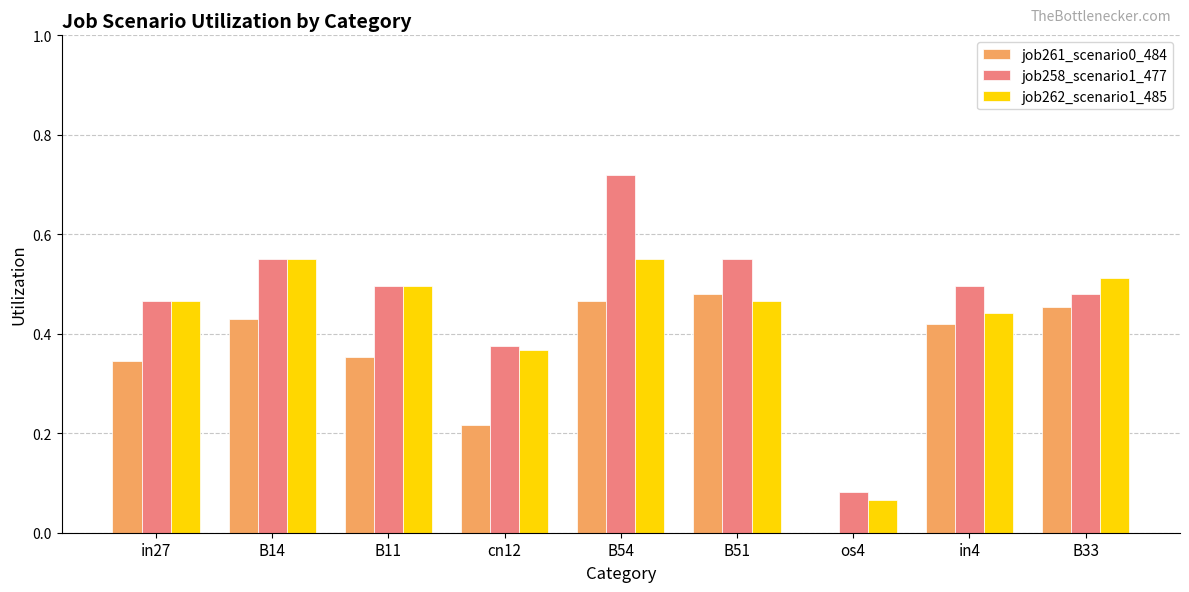

The job261_scenario0_484 series shows 0.7 at B54. True or false?

False